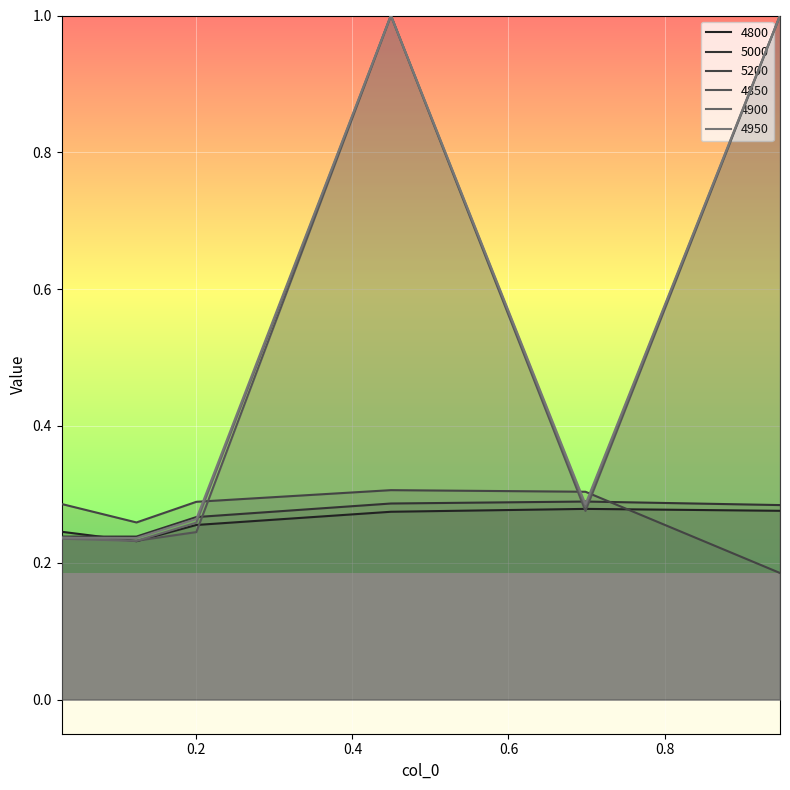

What is the average value of the 4800 series?

0.3